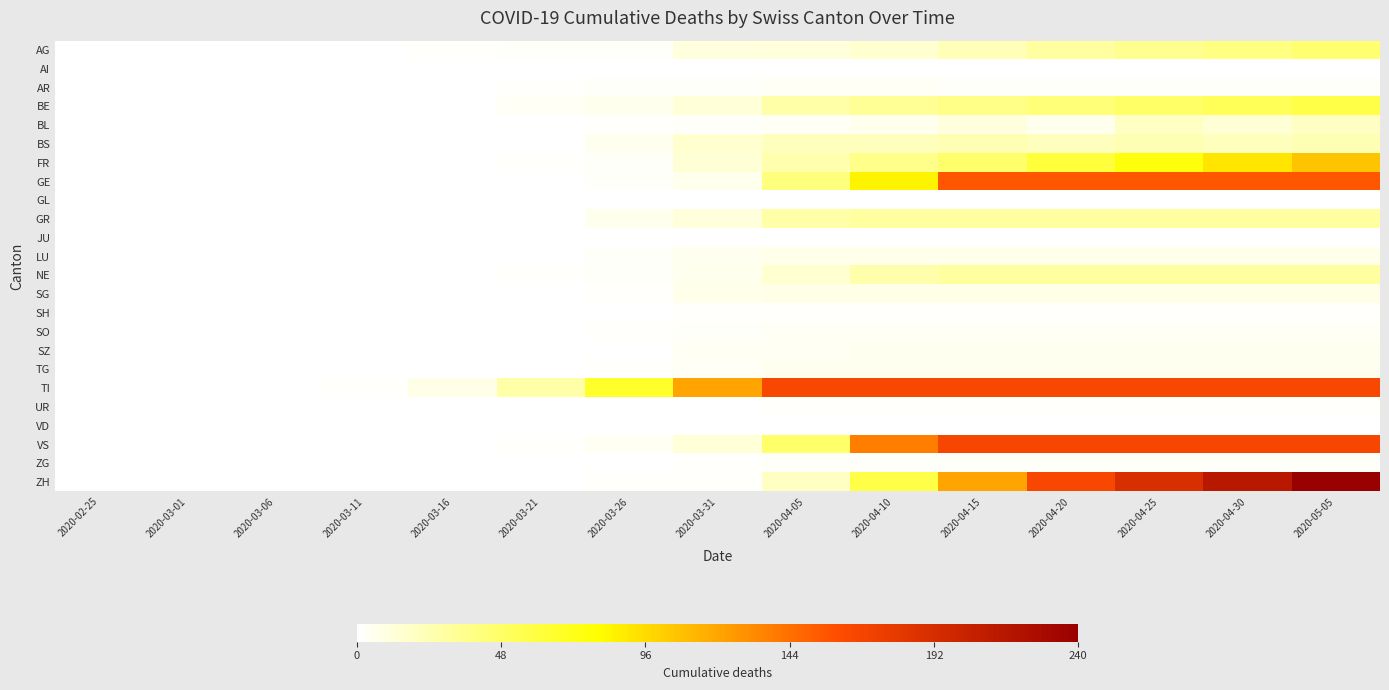

At 2020-04-05, list the series in order from smallest to largest.

AI, GL, JU, VD, SH, UR, ZG, AR, BL, SO, SZ, TG, LU, SG, AG, NE, ZH, BS, FR, BE, GR, GE, VS, TI